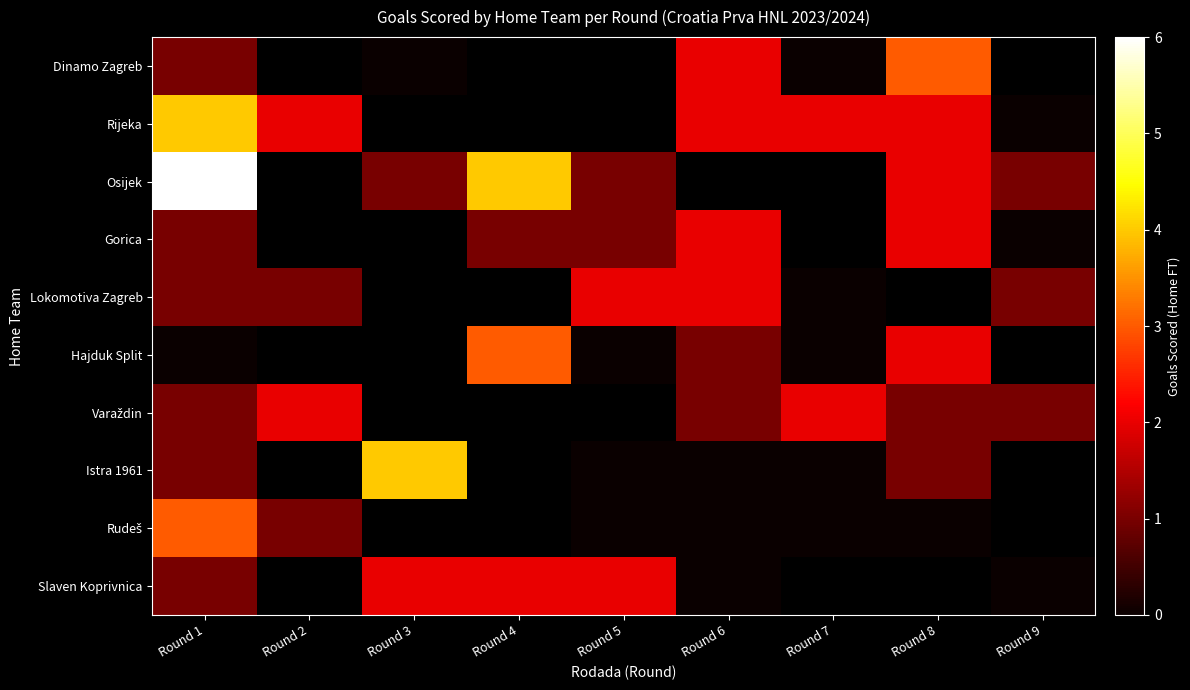

At which label does Gorica reach its peak?

Round 6